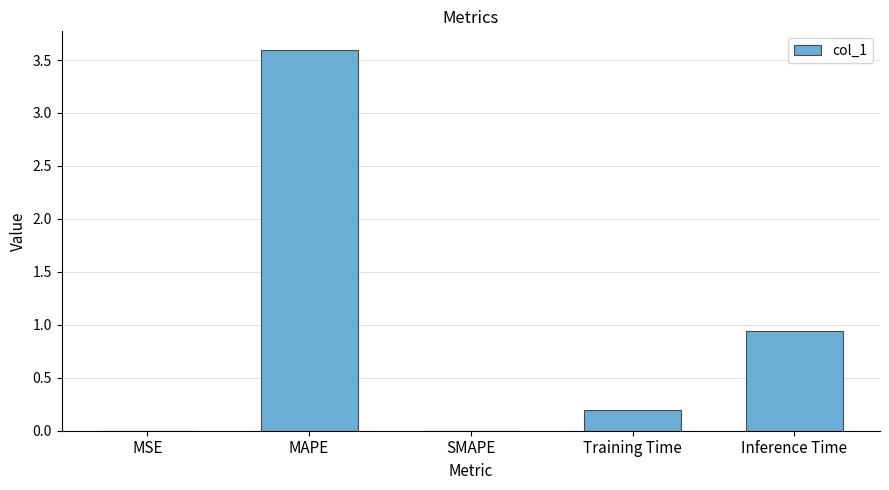

What is the sum of all values?

4.7